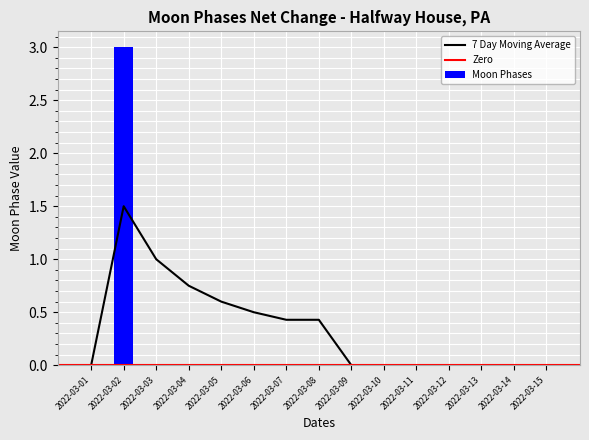

True or false: the data shows 1 at 2022-03-14.

False